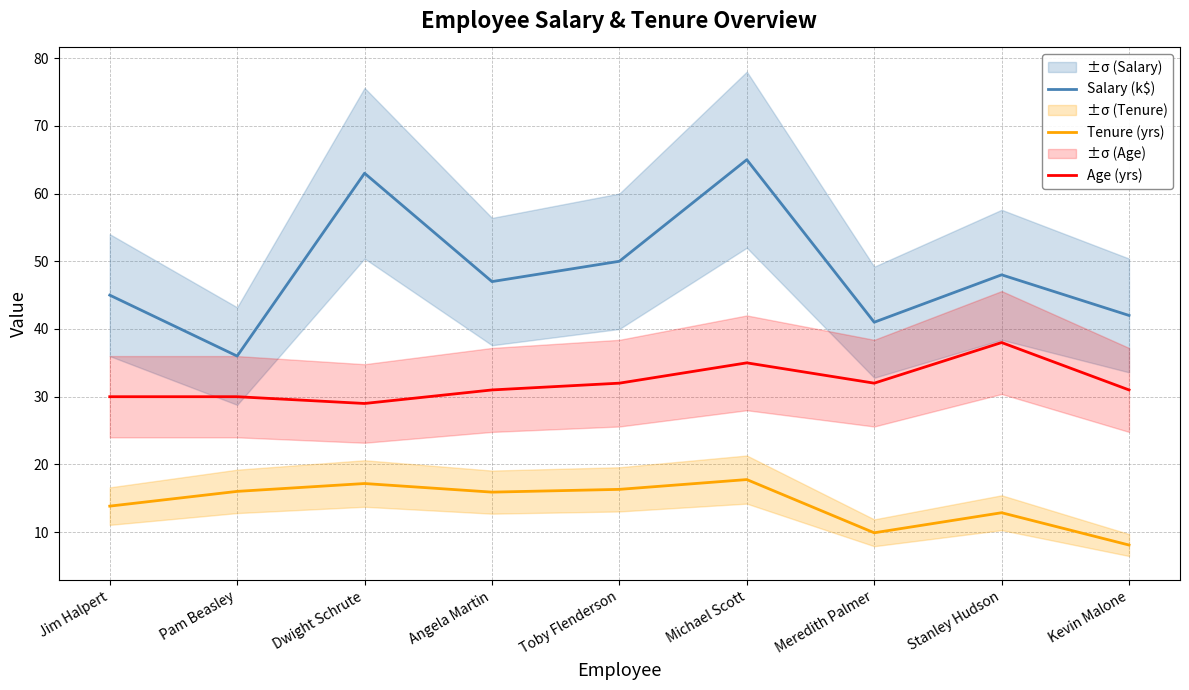

What is the minimum value shown in the chart?

8.1